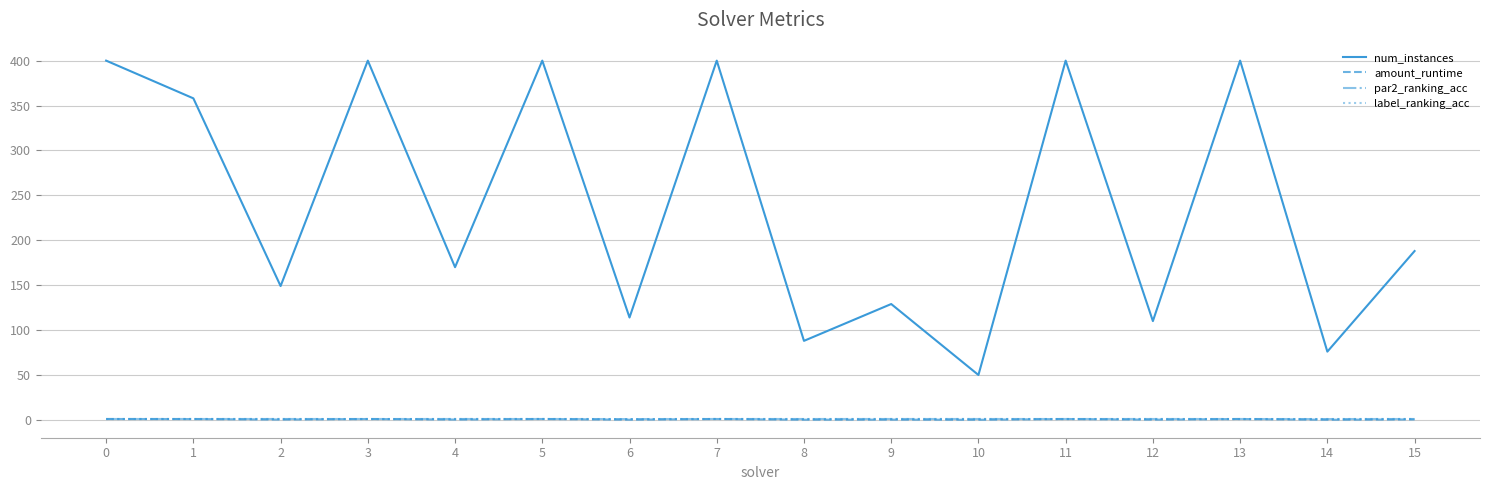

How many values in the par2_ranking_acc series are below 1?

2